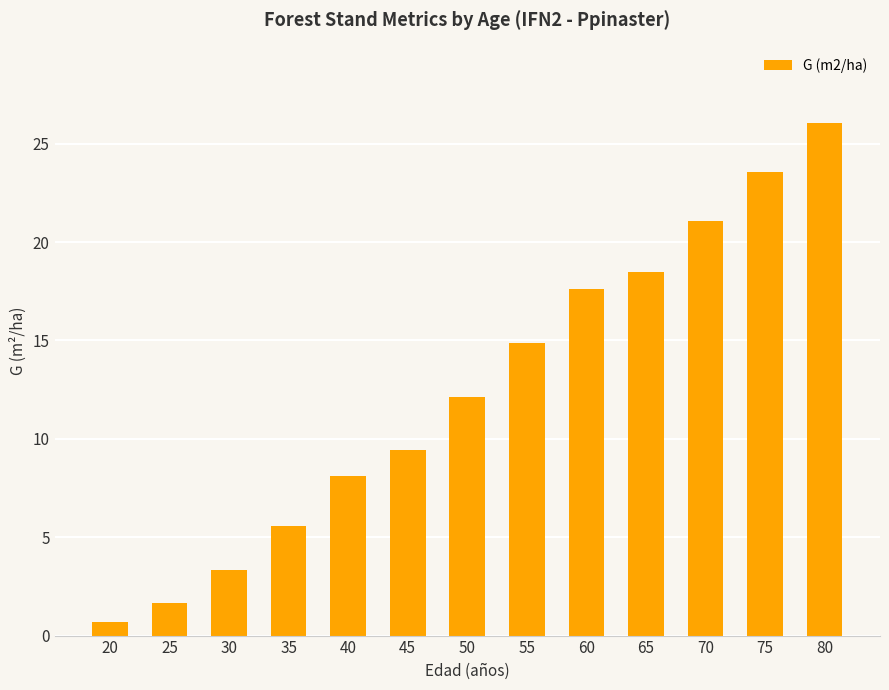

At which label does the data first exceed 12?

50